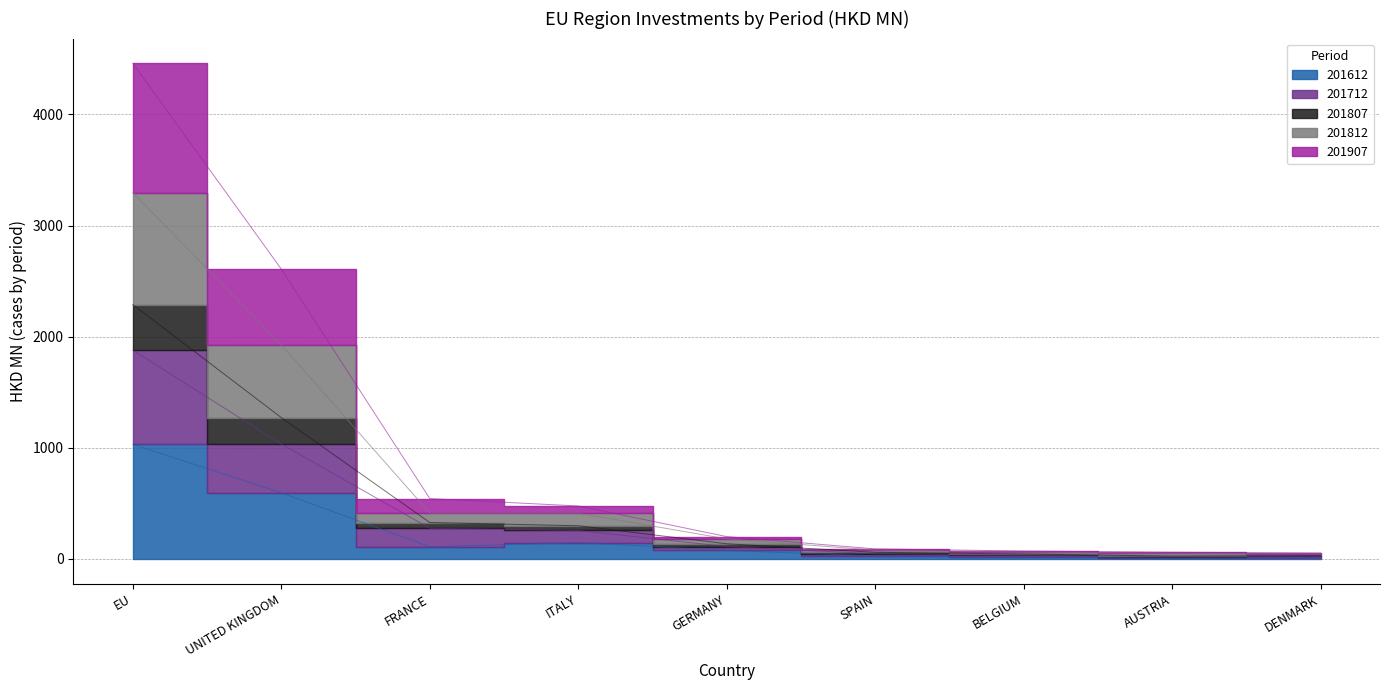

What is the difference between the 201812 values at BELGIUM and GERMANY?

118.8